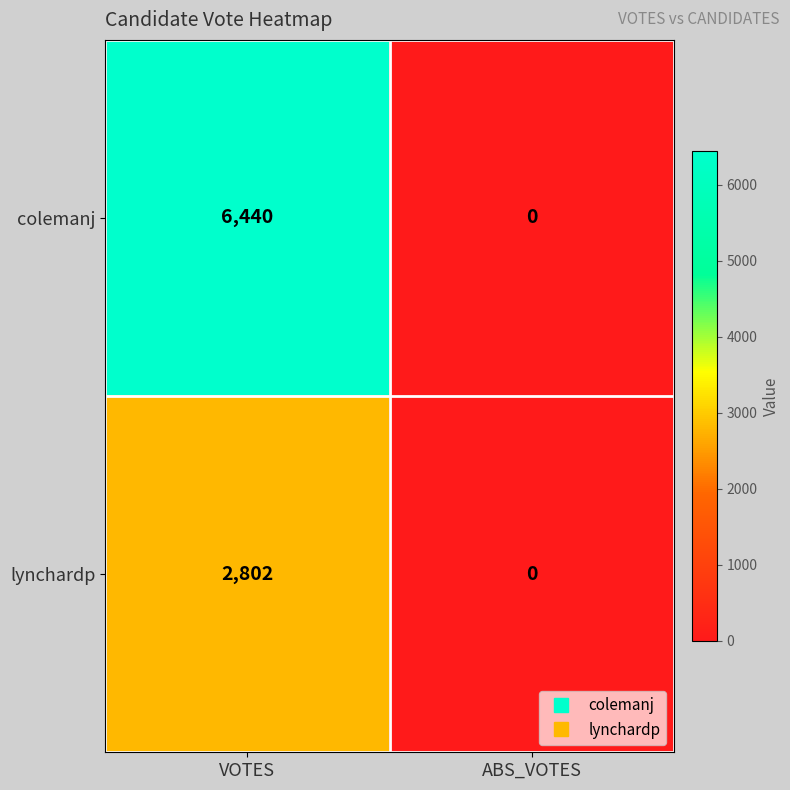

Is it true that lynchardp equals 0 at ABS_VOTES?

True